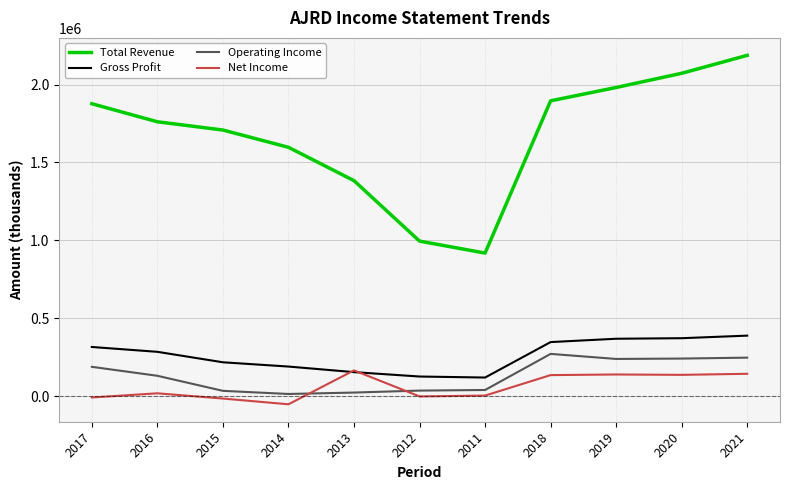

True or false: Gross Profit has more than 1 points higher than both neighbors.

False